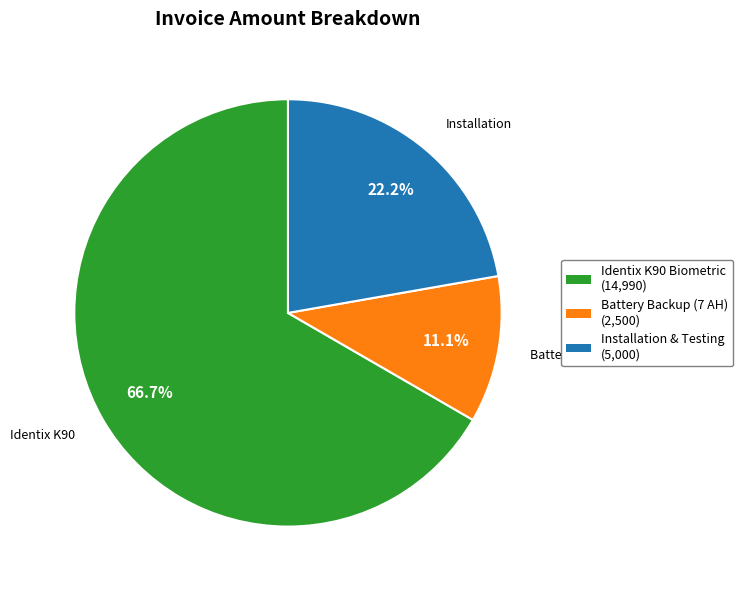

Is there any slice that represents more than half of the pie?

Yes